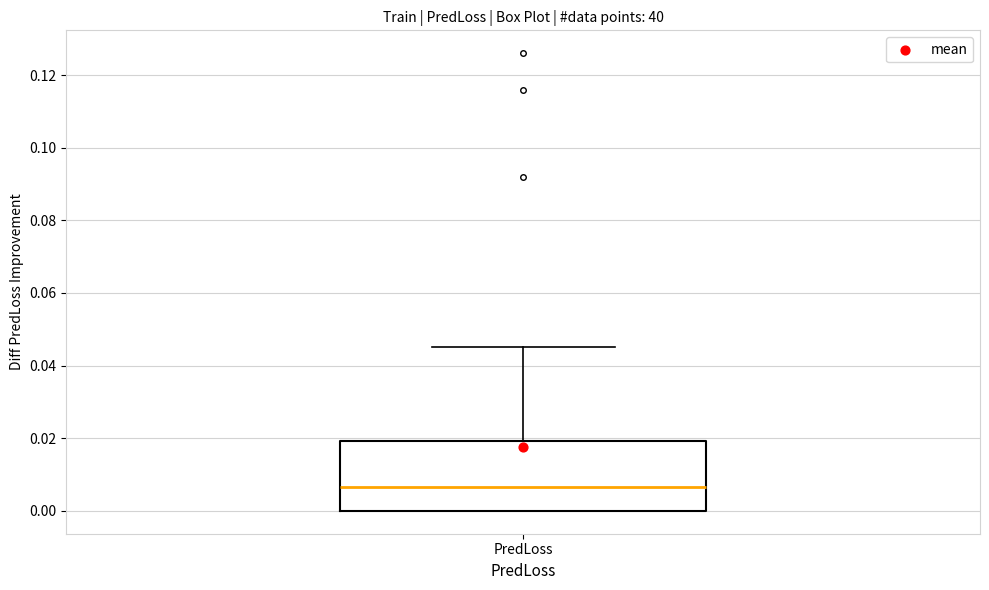

Where does the upper whisker of the box for PredLoss end on the y-axis? The values are not printed on the chart, so give them approximately, as read against the axis.

0.046